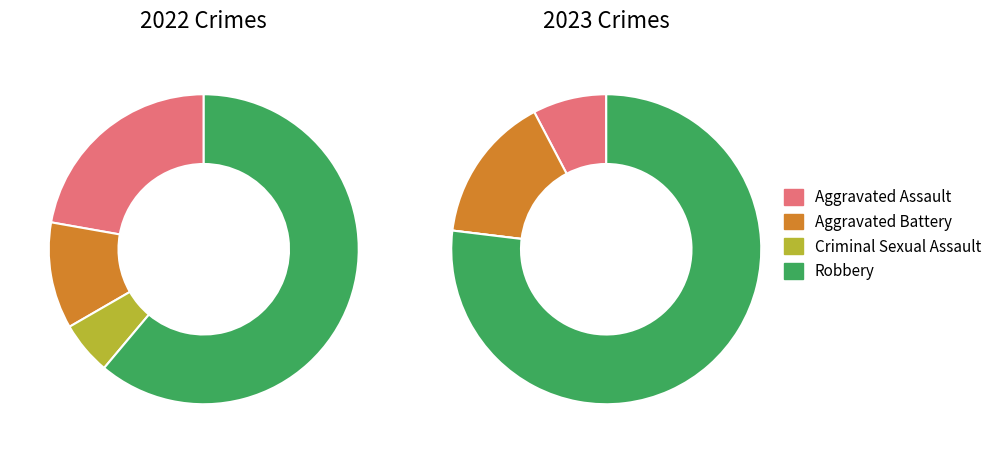

To the nearest percent, what portion does 3 represent?

77%